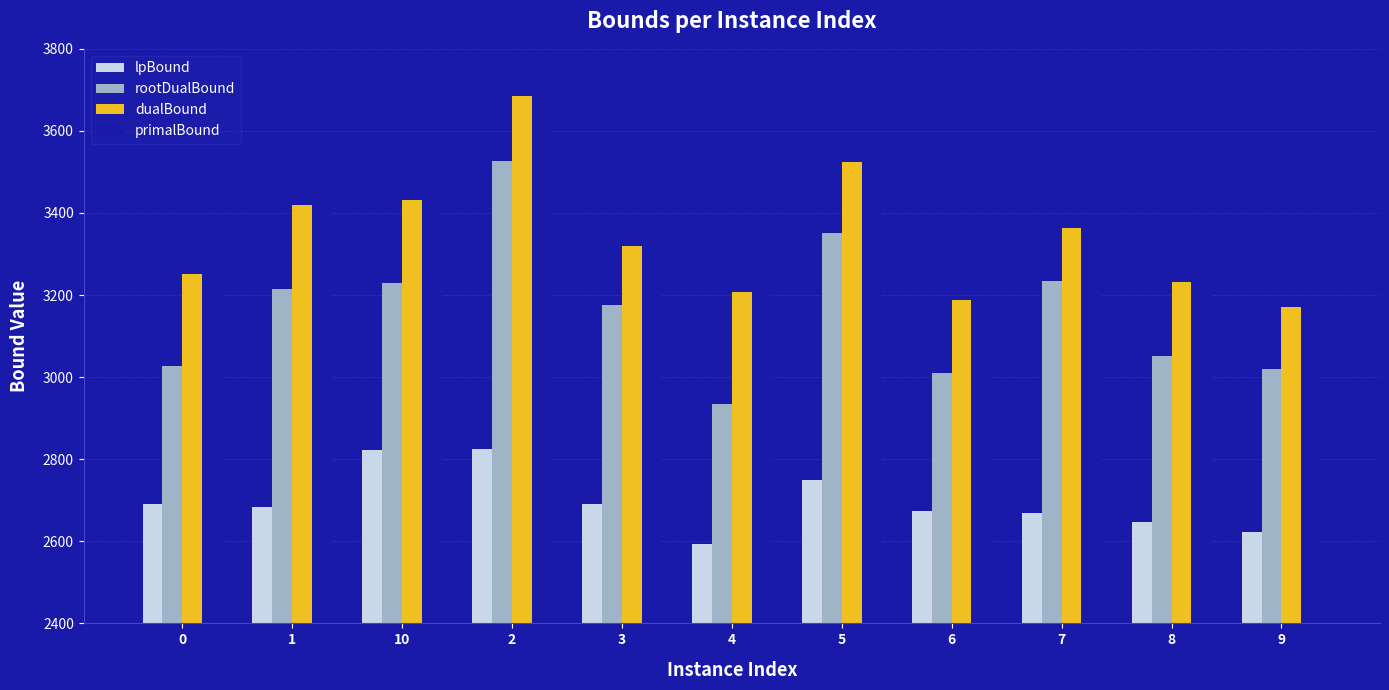

What is the difference between the highest and lowest values at 8?

586.1